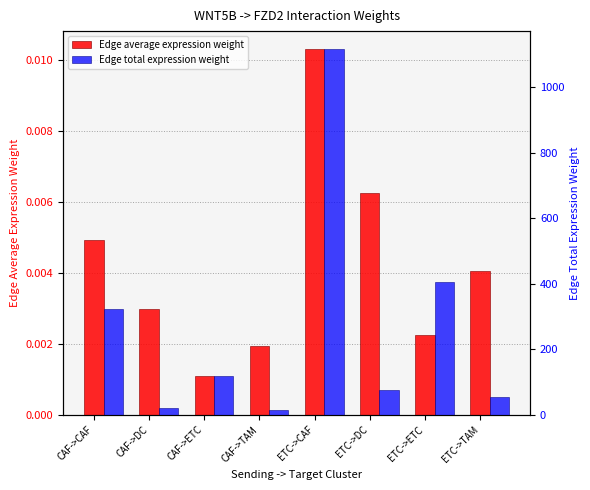

How many bars are there in each group?

2